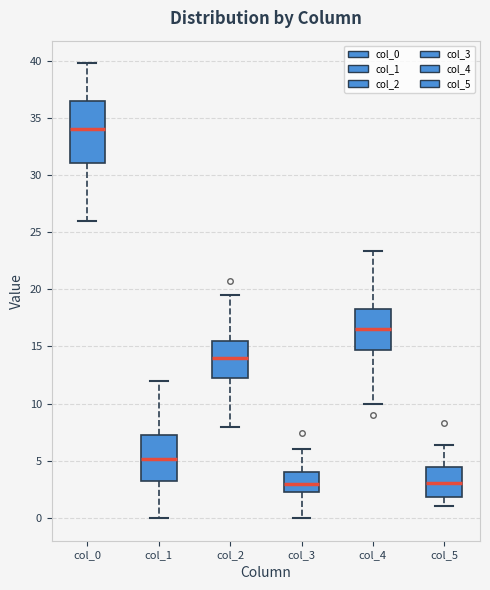

Where is the lower edge of the box for col_4 on the y-axis? The values are not printed on the chart, so give them approximately, as read against the axis.

14.5